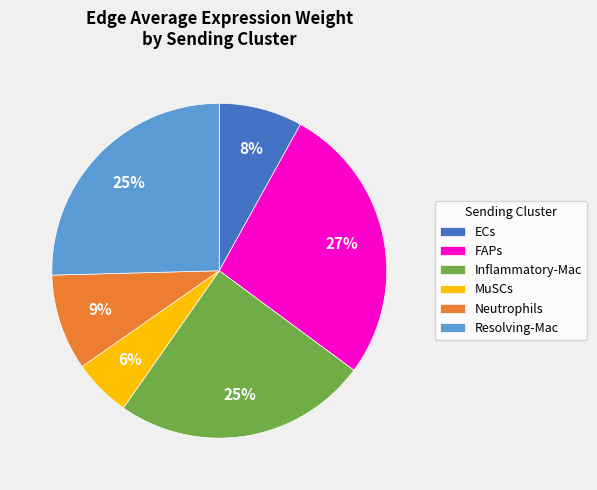

Is the sum of Resolving-Mac and FAPs greater than half?

Yes